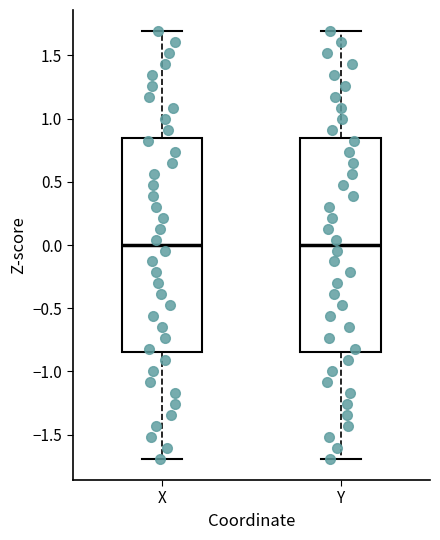

Reading left to right, read every box against the y-axis: the position of its median line, the range the box covers, and the ends of its whiskers. The values are not printed on the chart, so give them approximately, as read against the axis.

X: median 0.00, box -0.85 to 0.85, whiskers -1.70 to 1.70
Y: median 0.00, box -0.85 to 0.85, whiskers -1.70 to 1.70